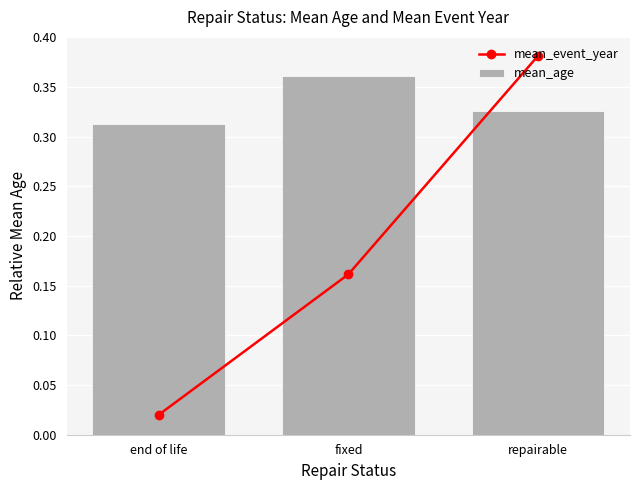

The value of mean_age at fixed is 0.1. True or false?

False